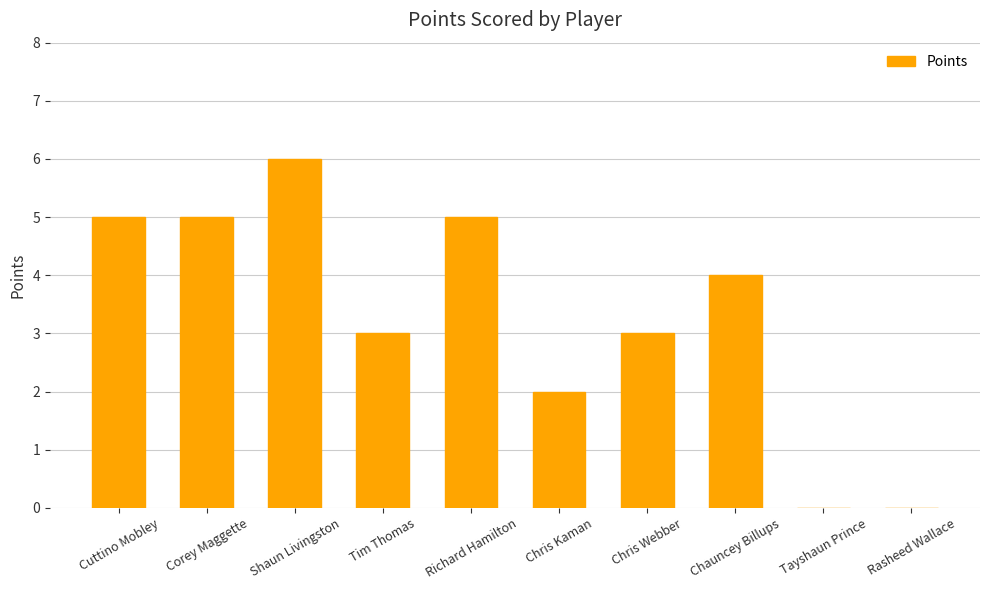

Are the bars horizontal?

No